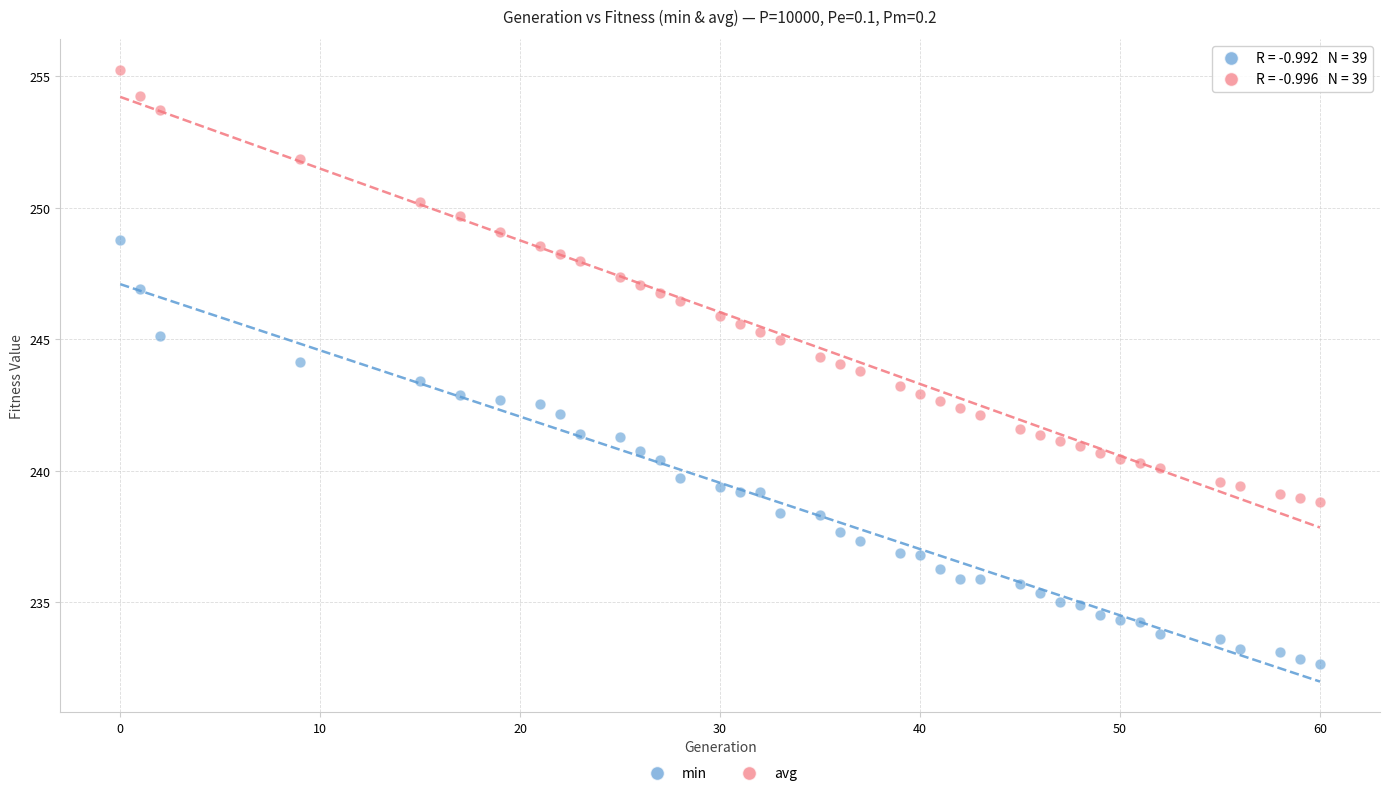

Which series contains the highest Y value?

avg